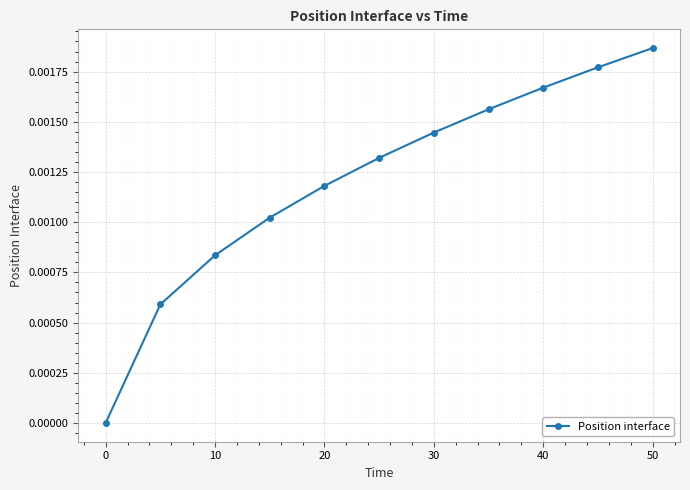

How many values are between 0 and 1?

11